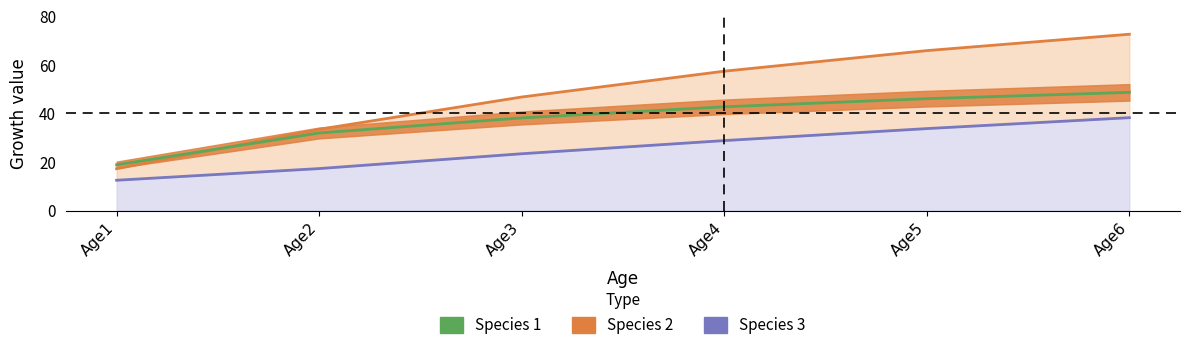

Reading left to right, list all the values displayed in this chart.

Species 2: 17.2	33.5	46.8	57.4	65.9	72.6
Species 3: 12.5	17.3	23.4	28.8	33.8	38.3
Species 1 line: 18.8	31.9	38.1	42.7	46.1	48.7